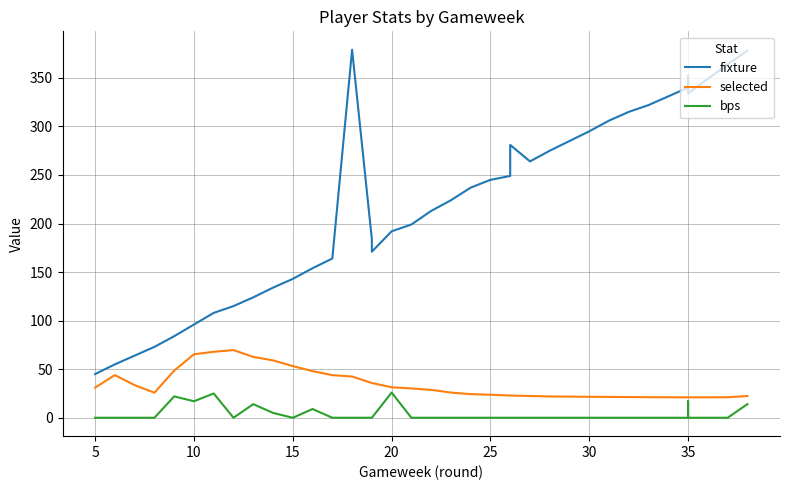

Reading left to right, extract all data points from this chart.

fixture: 45.0	55.0	64.0	73.0	84.0	96.0	108.0	115.0	124.0	134.0	143.0	154.0	164.0	379.0	184.0	171.0	192.0	199.0	213.0	224.0	237.0	245.0	249.0	281.0	264.0	275.0	295.0	306.0	315.0	322.0	340.0	352.0	334.0	364.0	378.0
selected: 31.1	44.0	33.6	25.8	48.5	65.4	67.9	69.7	62.7	59.1	53.2	48.0	43.9	42.5	35.8	35.8	31.4	30.2	28.8	25.9	24.3	23.7	22.9	22.9	22.4	22.0	21.6	21.5	21.3	21.2	21.0	21.0	21.0	21.1	22.4
bps: 0.0	0.0	0.0	0.0	22.0	17.0	25.0	0.0	14.0	5.0	0.0	9.0	0.0	0.0	0.0	0.0	26.0	0.0	0.0	0.0	0.0	0.0	0.0	0.0	0.0	0.0	0.0	0.0	0.0	0.0	0.0	17.0	0.0	0.0	14.0